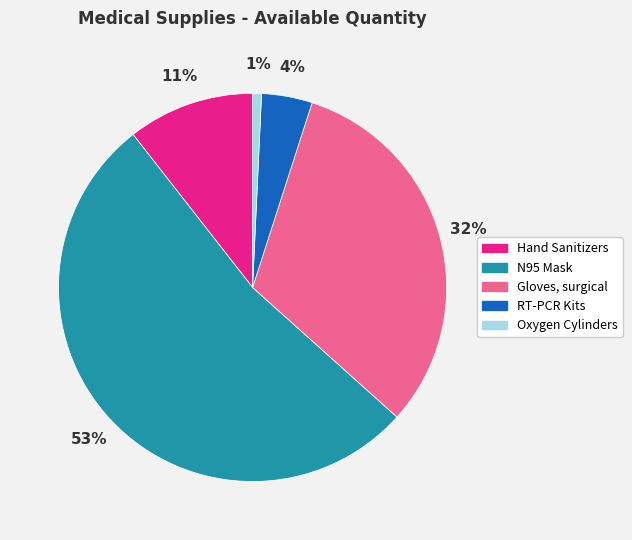

Between RT-PCR Kits and N95 Mask, which is larger?

N95 Mask